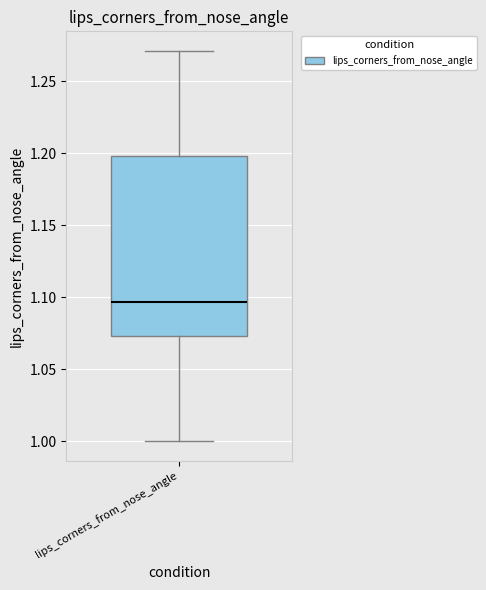

Where is the upper edge of the box for lips_corners_from_nose_angle on the y-axis? The values are not printed on the chart, so give them approximately, as read against the axis.

1.200